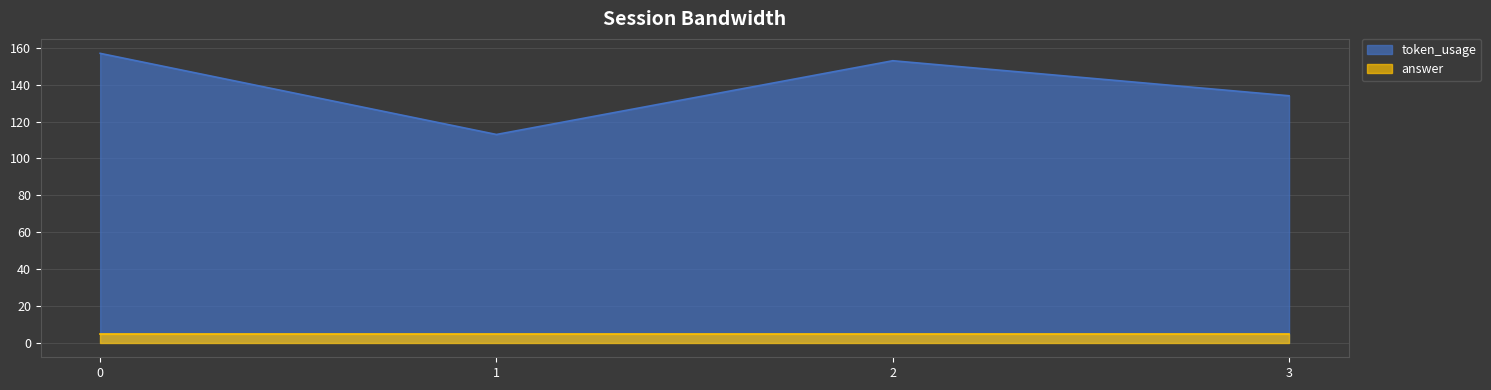

What is the value of the 4th point from the left?

134